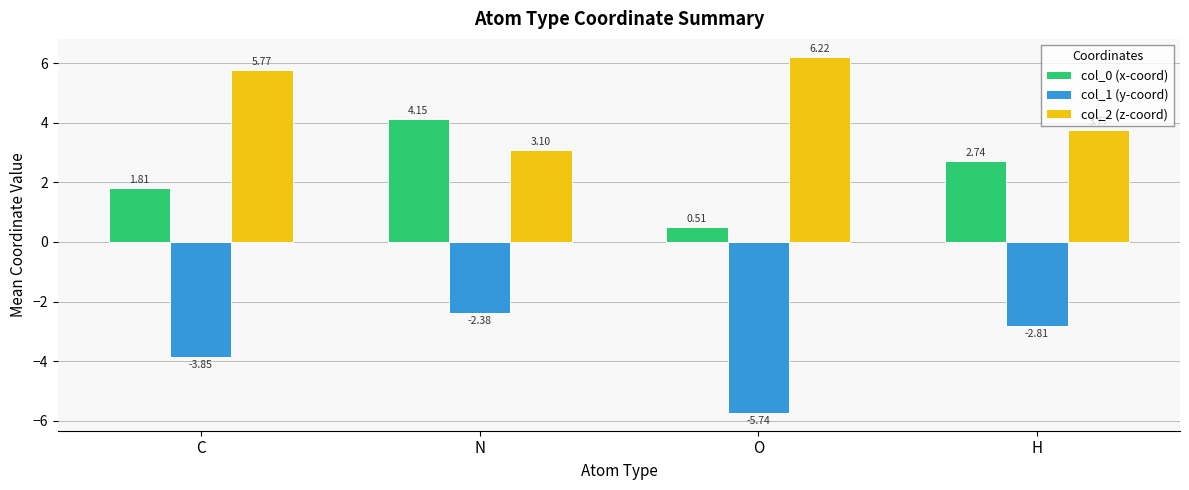

Which series has the largest range (max minus min)?

col_0 (x-coord)